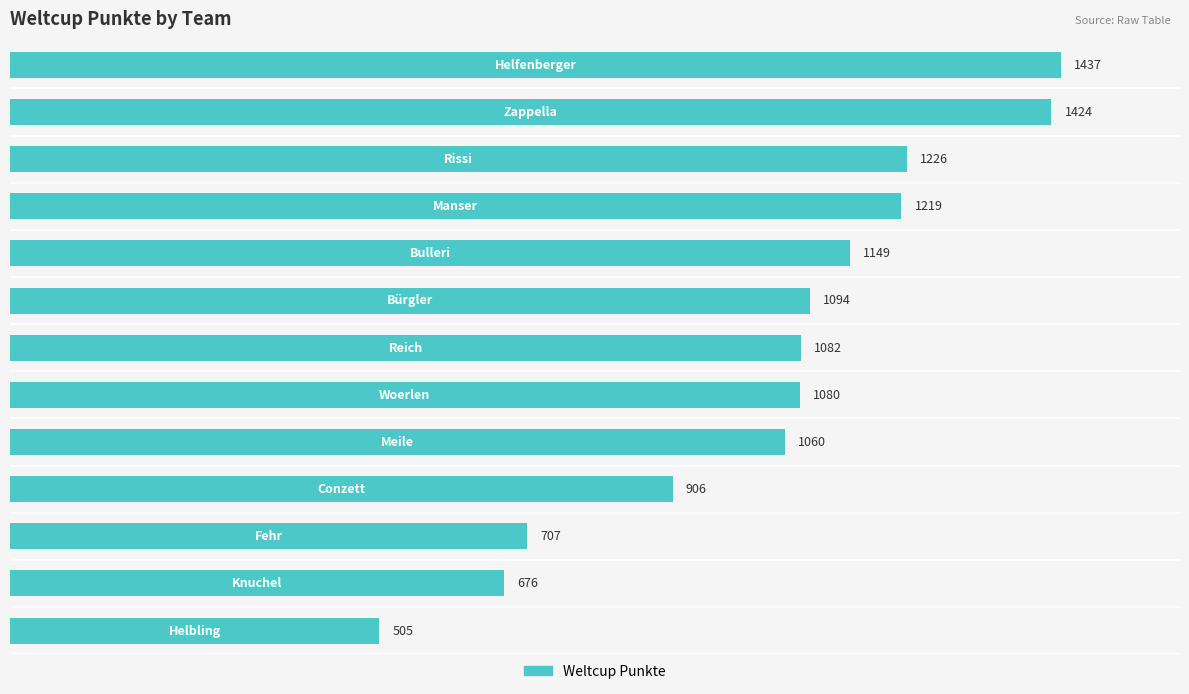

What is the greatest value displayed?

1437